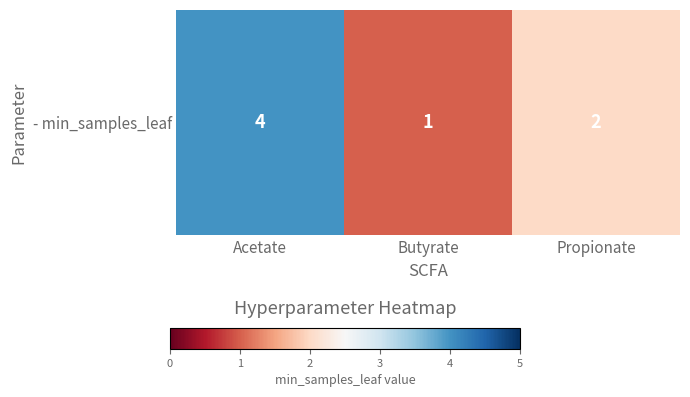

The value at Propionate is 1. True or false?

False